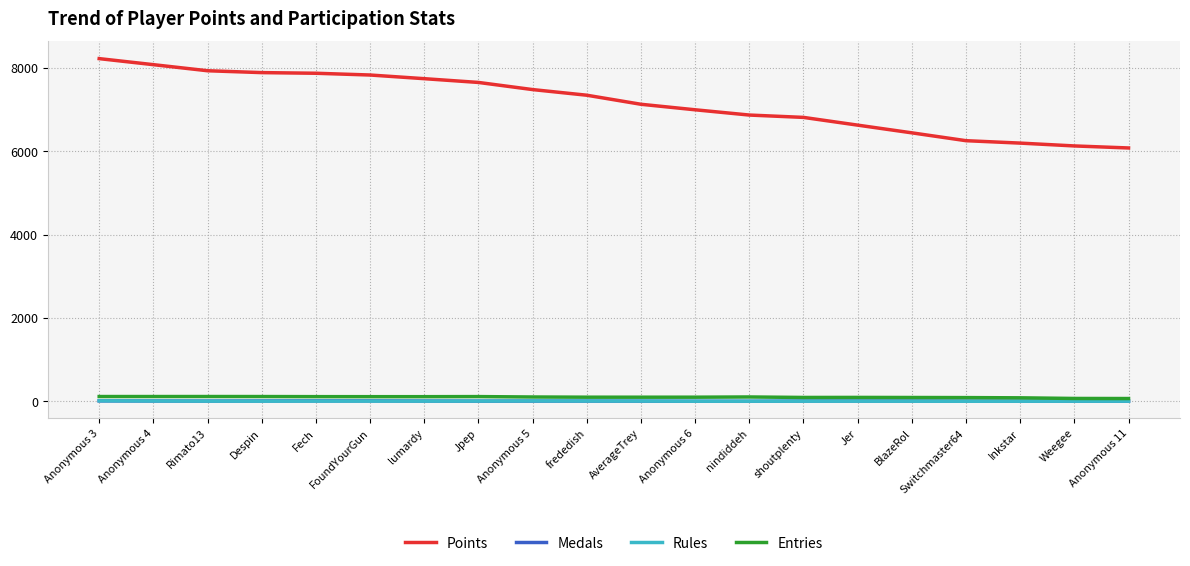

Which series has the widest spread of values?

Points